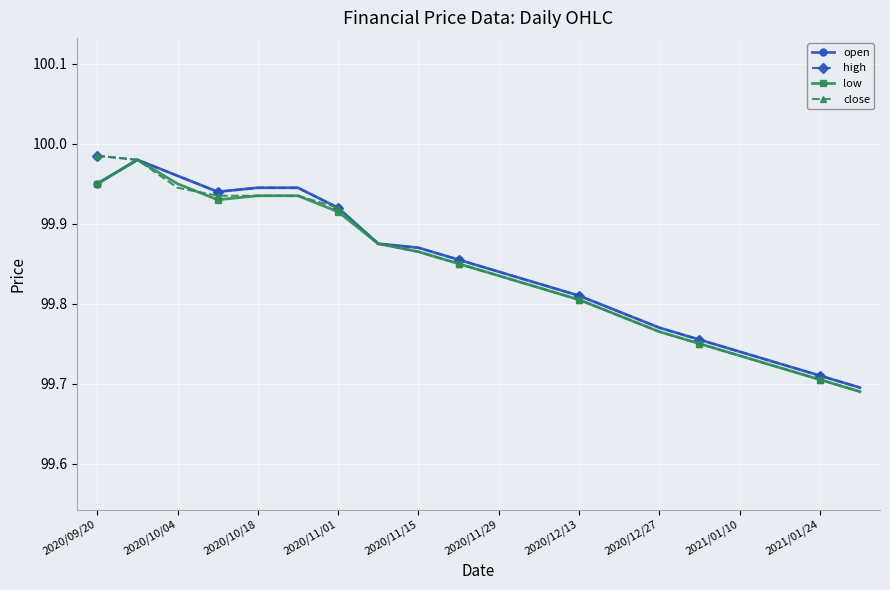

True or false: low has more than 0 interior local peaks.

True